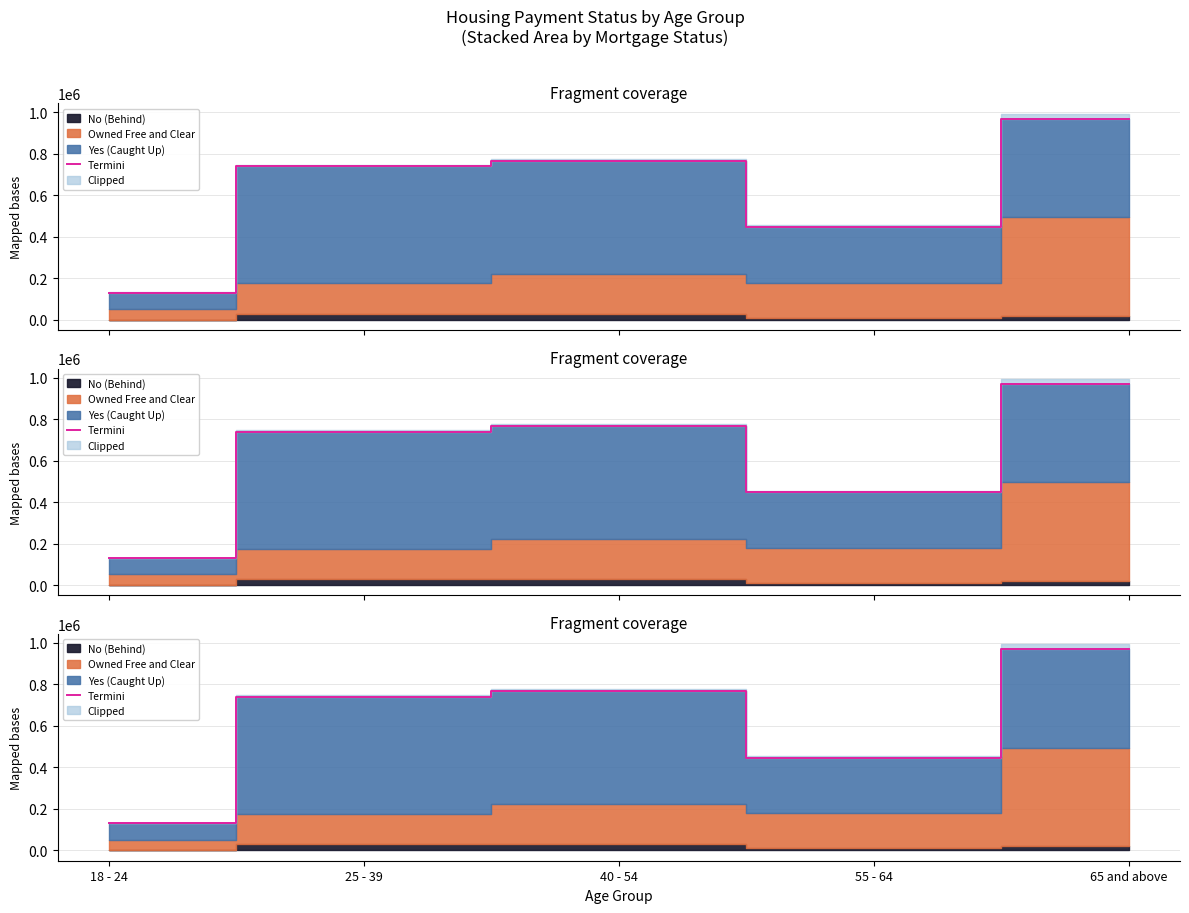

True or false: the data has more than 1 interior local peaks.

False